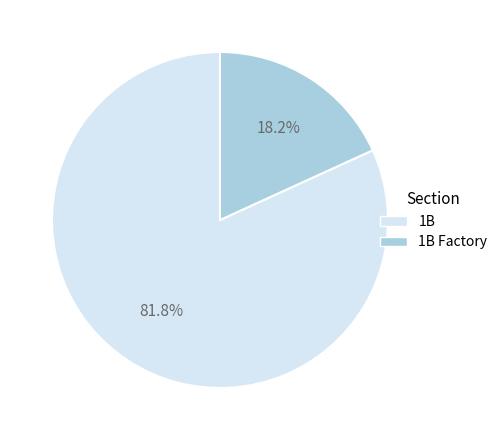

Which has a higher value, 1B Factory or 1B?

1B